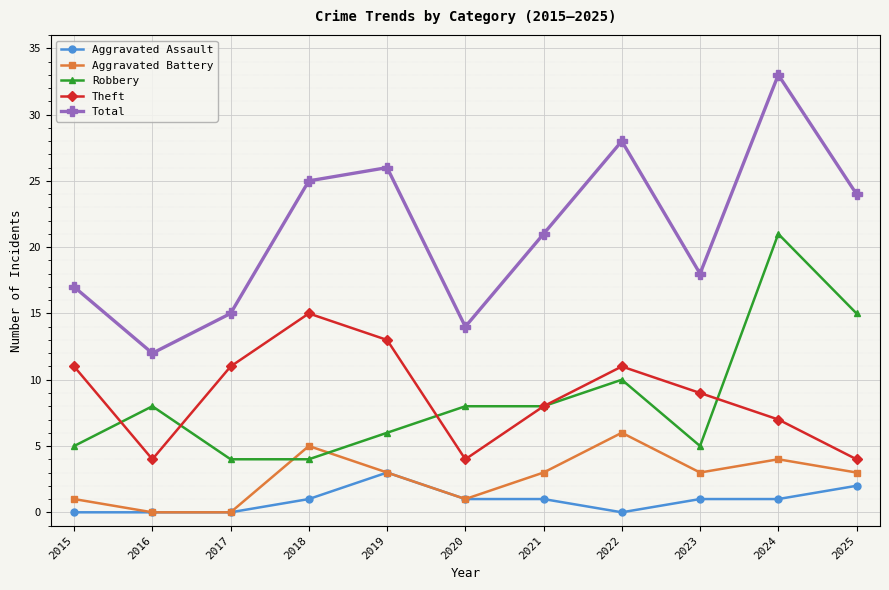

Which series has the largest total across all categories?

Total